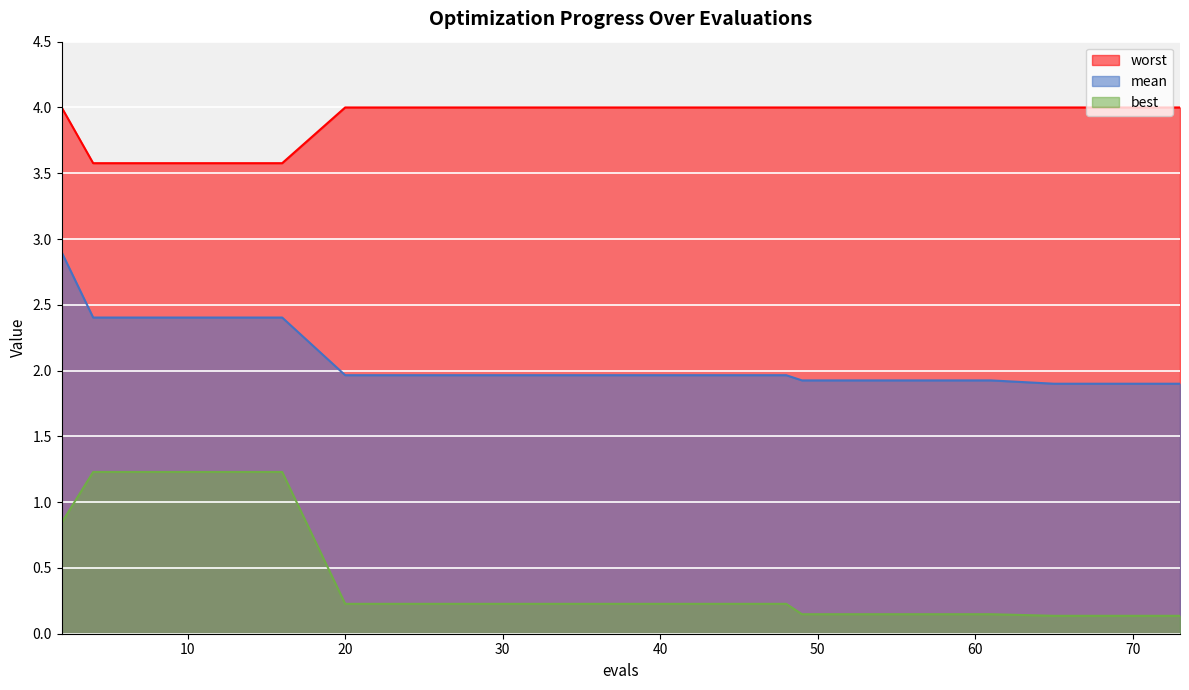

The worst series shows 6.5 at 2. True or false?

False